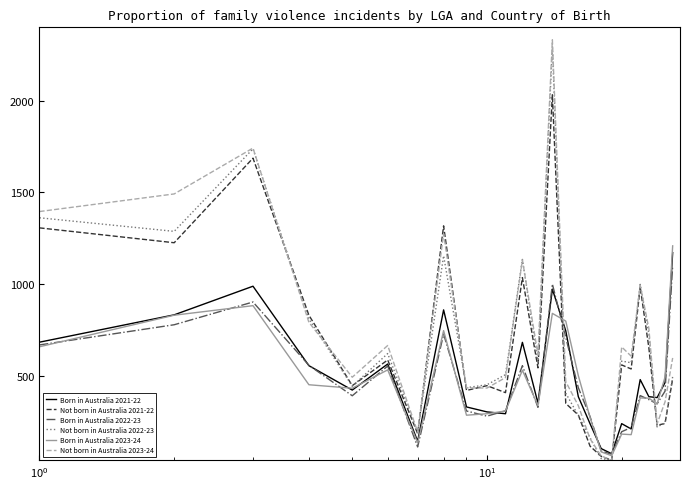

Which series has the largest range (max minus min)?

Not born in Australia 2023-24